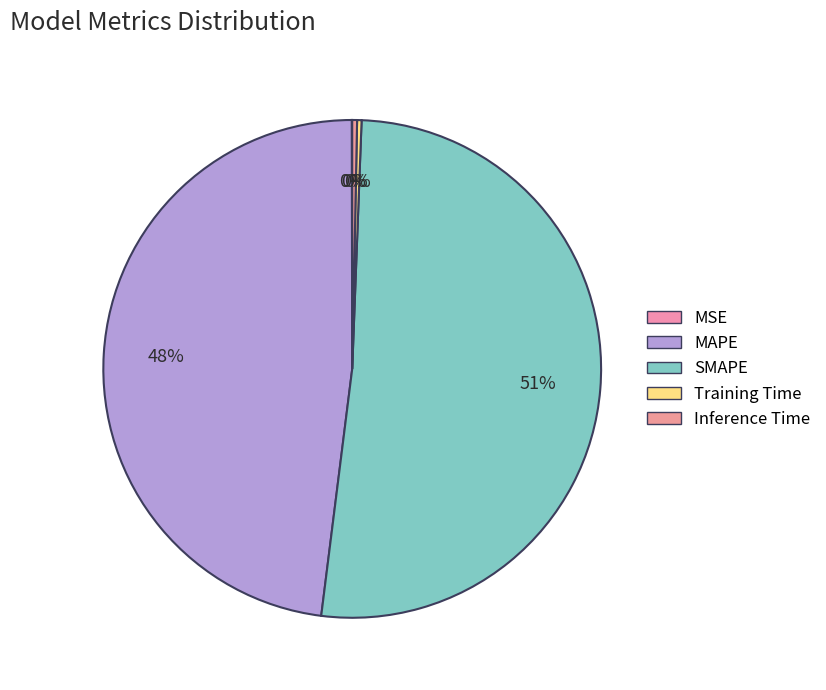

Does any single category account for the majority?

Yes